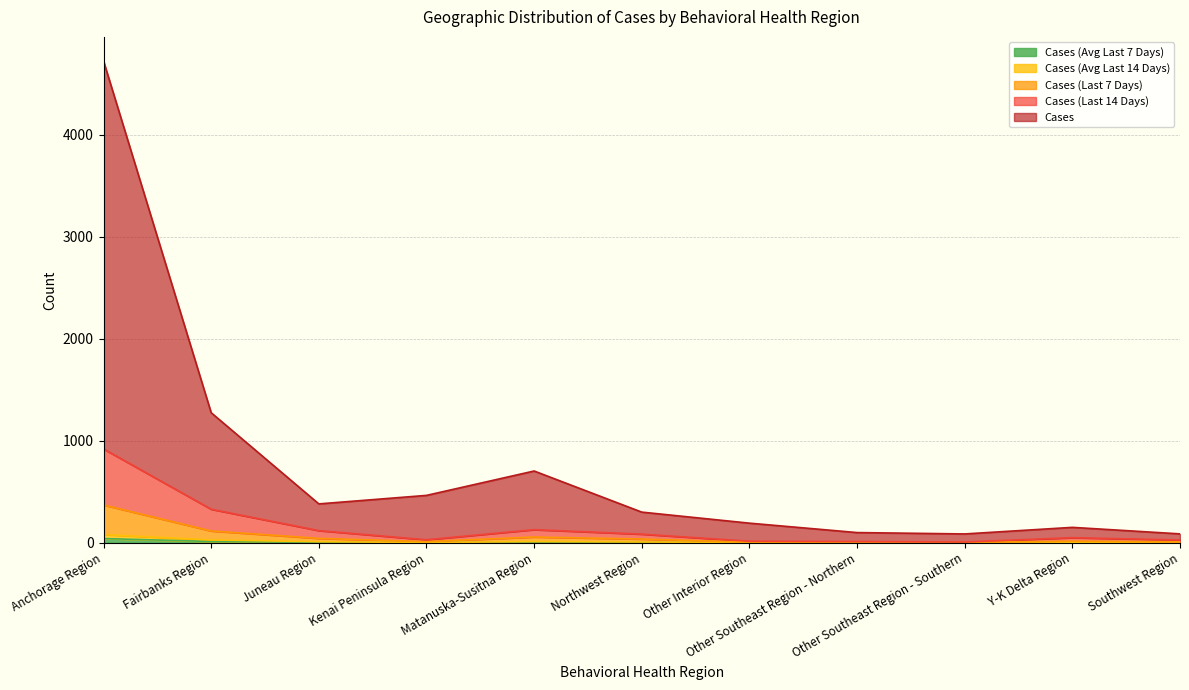

The Cases (Avg Last 7 Days) series shows 74.9 at Matanuska-Susitna Region. True or false?

False